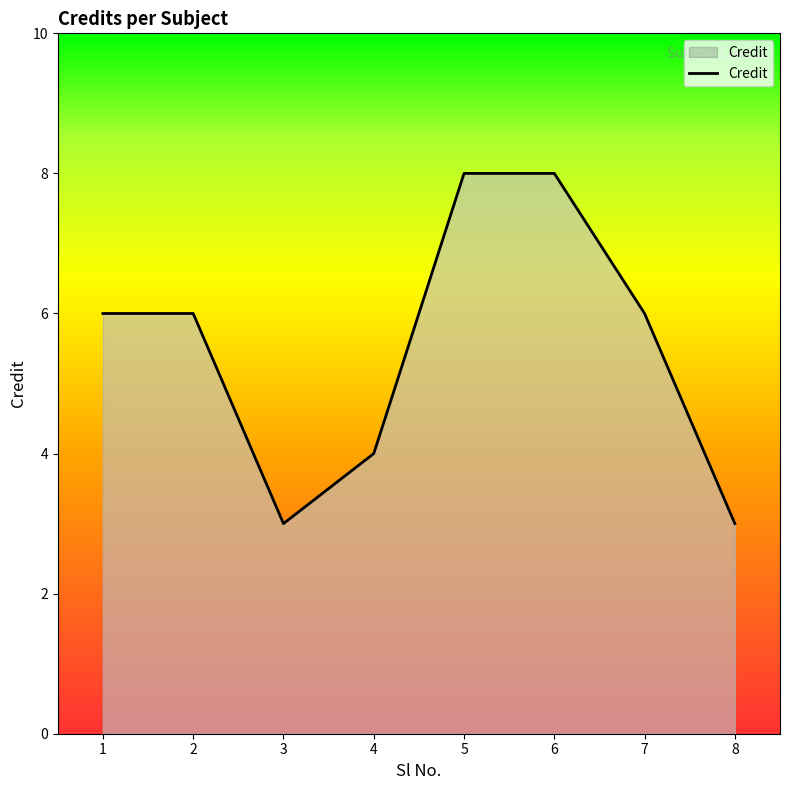

What is the approximate value at 7?

6